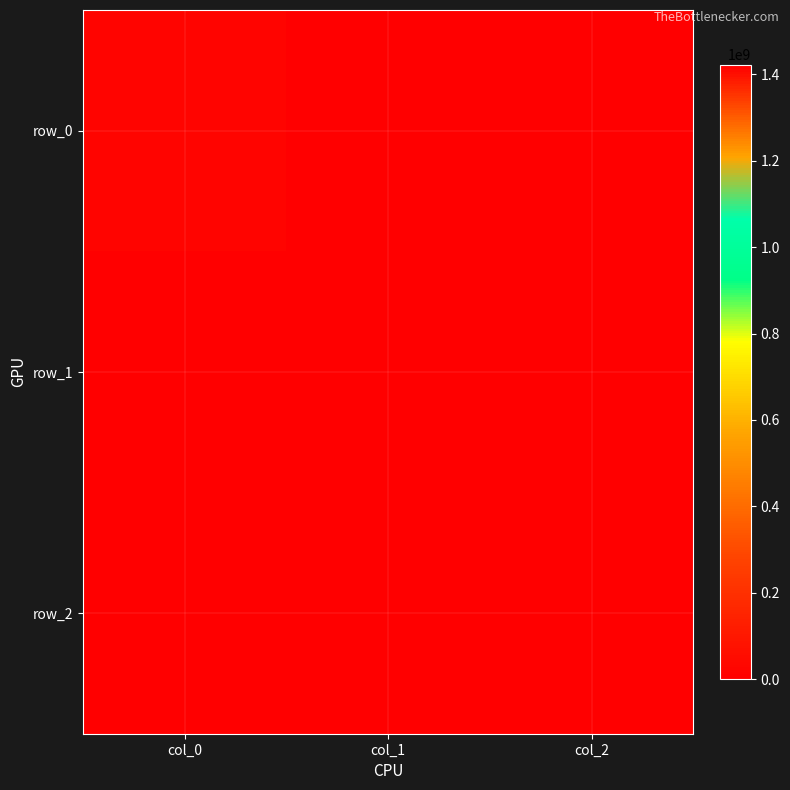

How many values in row_0 are above zero?

1